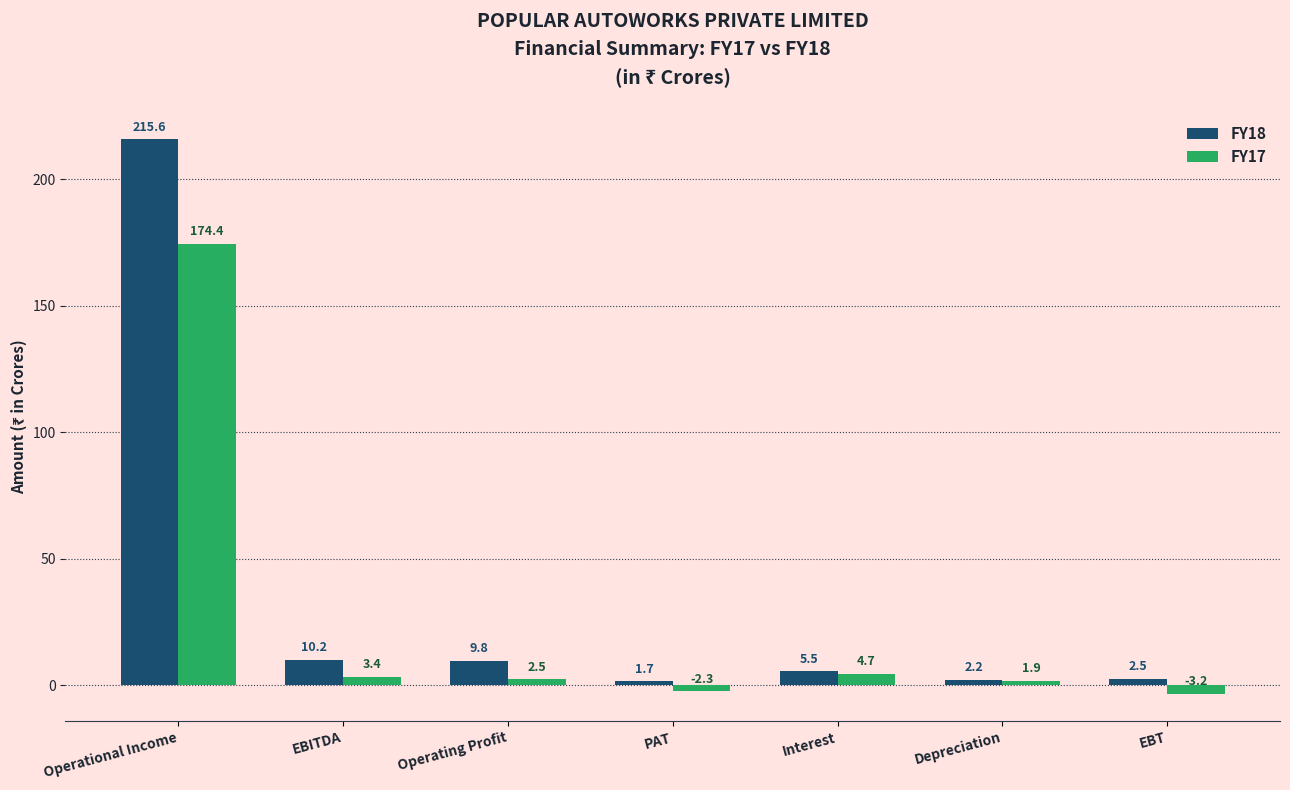

Reading left to right, extract all data points from this chart.

FY18: 215.6	10.2	9.8	1.7	5.5	2.2	2.5
FY17: 174.4	3.4	2.5	-2.3	4.7	1.9	-3.2